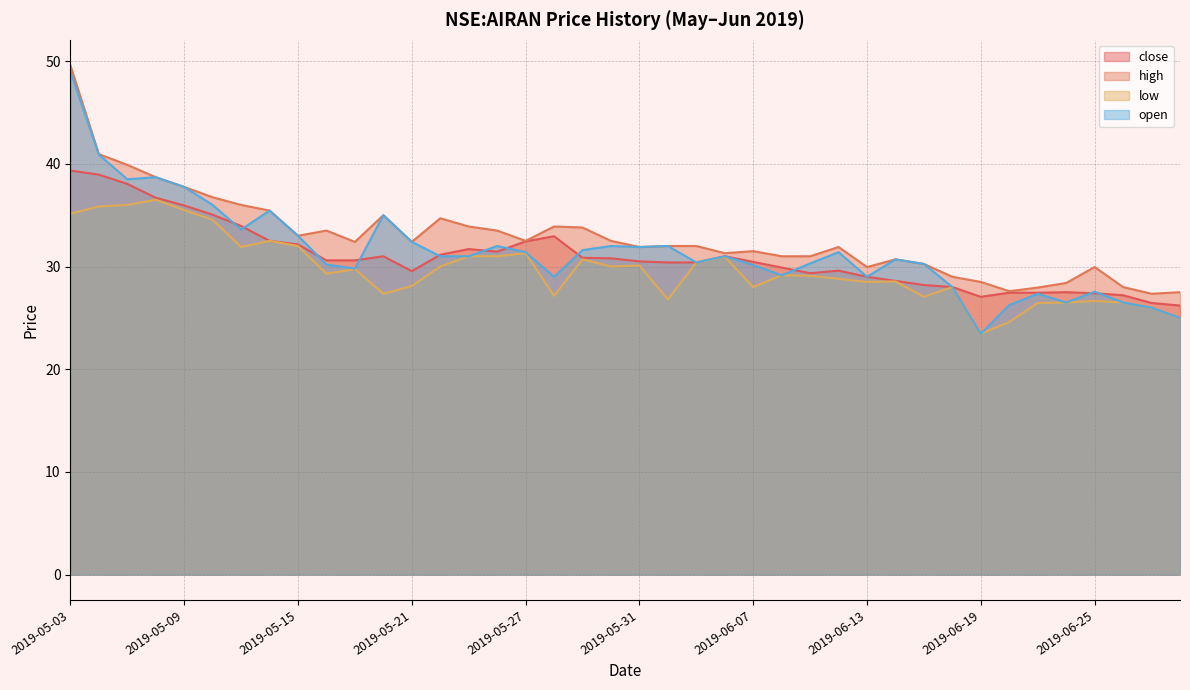

Between 2019-06-26 and 2019-05-17, which is larger?

2019-05-17